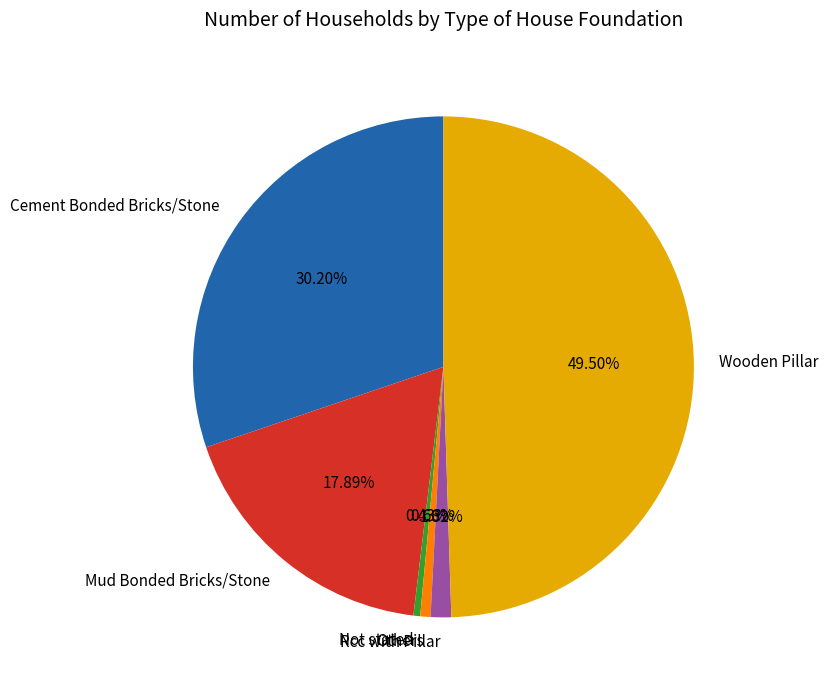

How much of the chart is everything except Mud Bonded Bricks/Stone?

82.1%